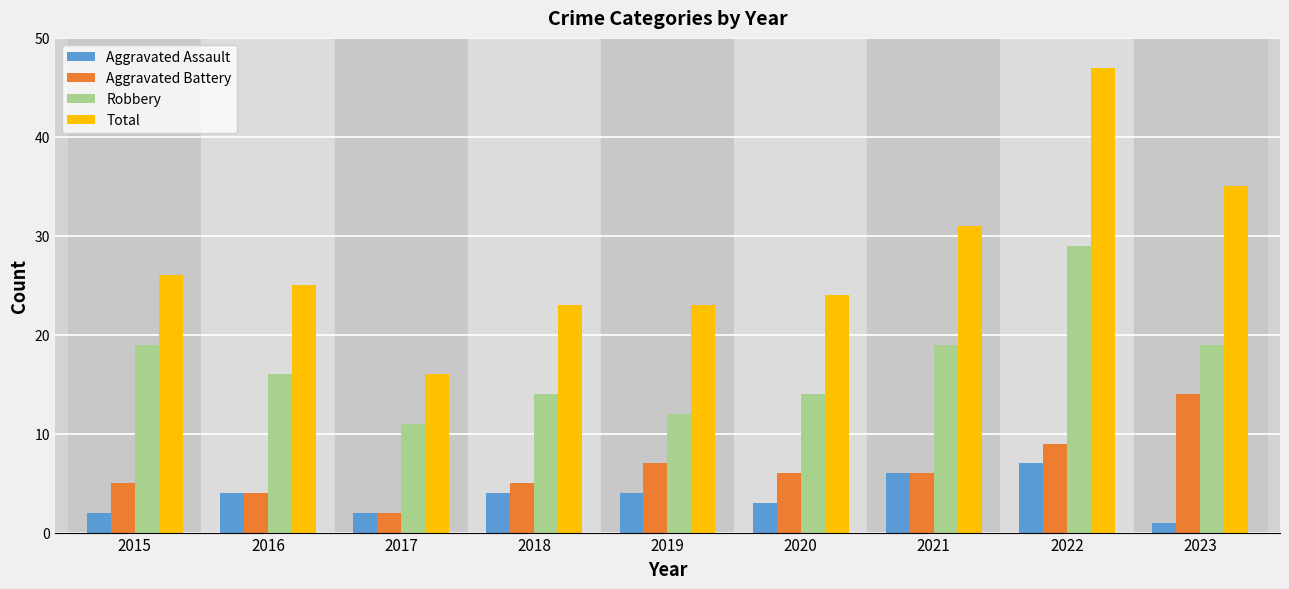

What is the difference between the Aggravated Assault values at 2021 and 2022?

1